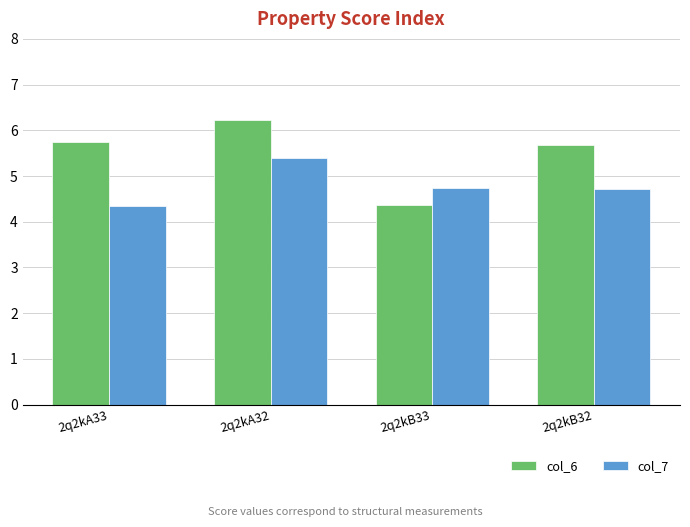

Count the col_6 values in the range 5 to 6.

2